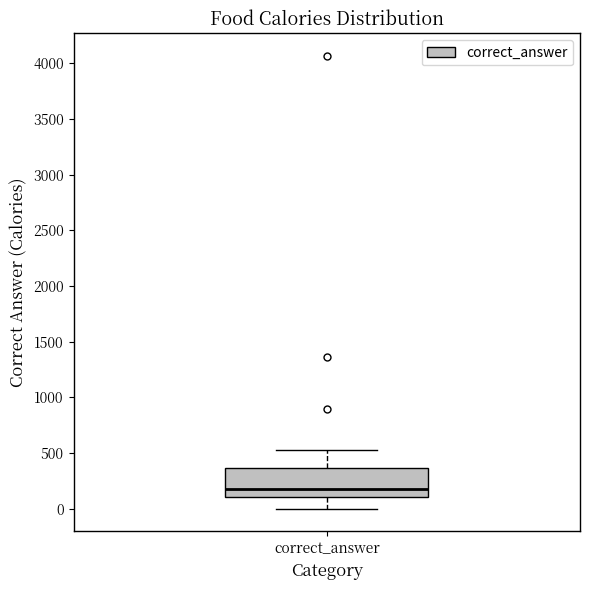

Transcribe this box plot: give where the median line is, the range the box spans, and where the two whiskers end, as read against the y-axis. The values are not printed on the chart, so give them approximately, as read against the axis.

median 200, box 100 to 350, whiskers 0 to 550